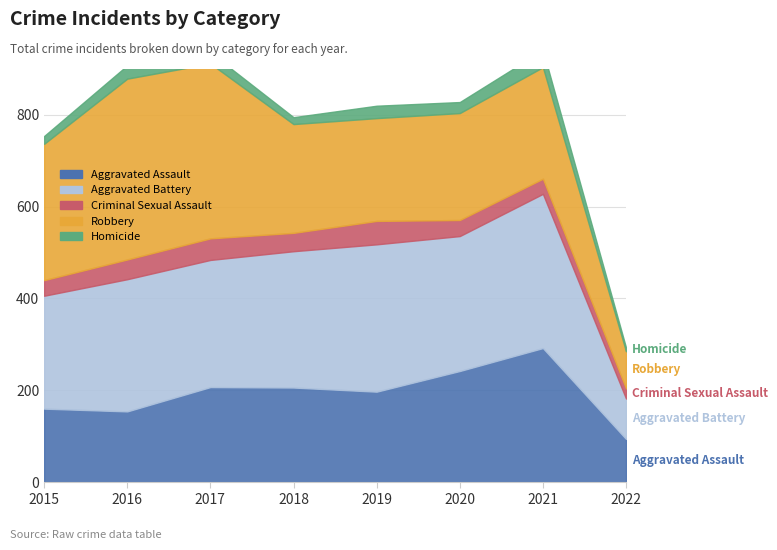

List the series in order of their peak value, highest first.

Robbery, Aggravated Battery, Aggravated Assault, Criminal Sexual Assault, Homicide